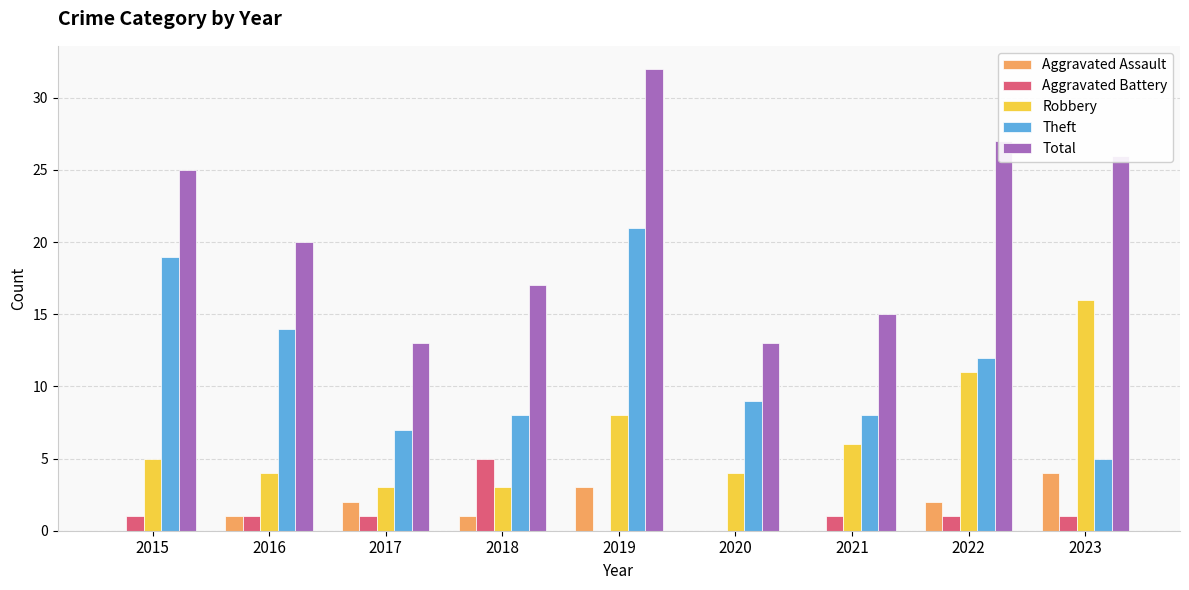

Reading left to right, what are all the values shown in this chart?

Aggravated Assault: 2015=0	2016=1	2017=2	2018=1	2019=3	2020=0	2021=0	2022=2	2023=4
Aggravated Battery: 2015=1	2016=1	2017=1	2018=5	2019=0	2020=0	2021=1	2022=1	2023=1
Robbery: 2015=5	2016=4	2017=3	2018=3	2019=8	2020=4	2021=6	2022=11	2023=16
Theft: 2015=19	2016=14	2017=7	2018=8	2019=21	2020=9	2021=8	2022=12	2023=5
Total: 2015=25	2016=20	2017=13	2018=17	2019=32	2020=13	2021=15	2022=27	2023=26